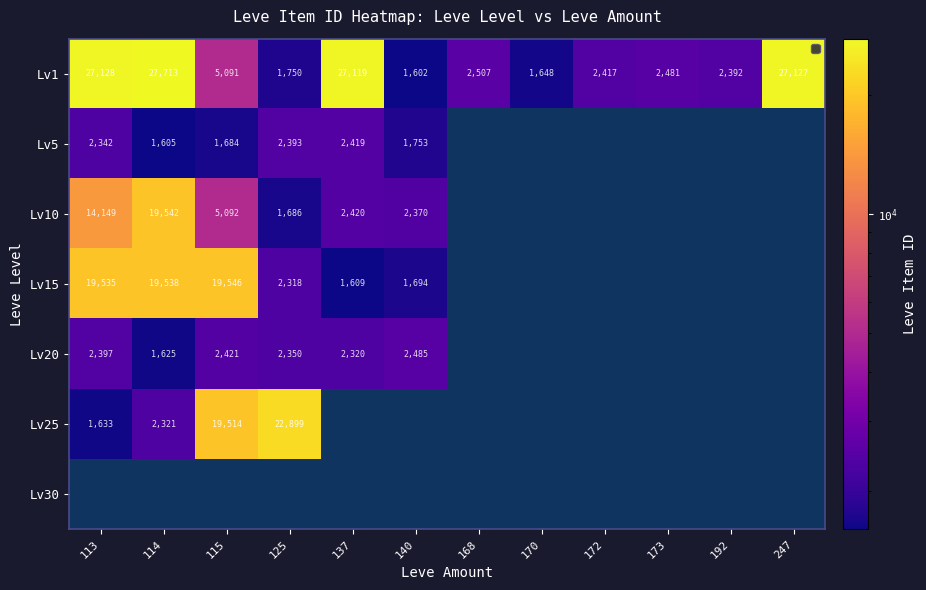

List the labels in order of Lv1 value, largest first.

114, 113, 247, 137, 115, 168, 173, 172, 192, 125, 170, 140